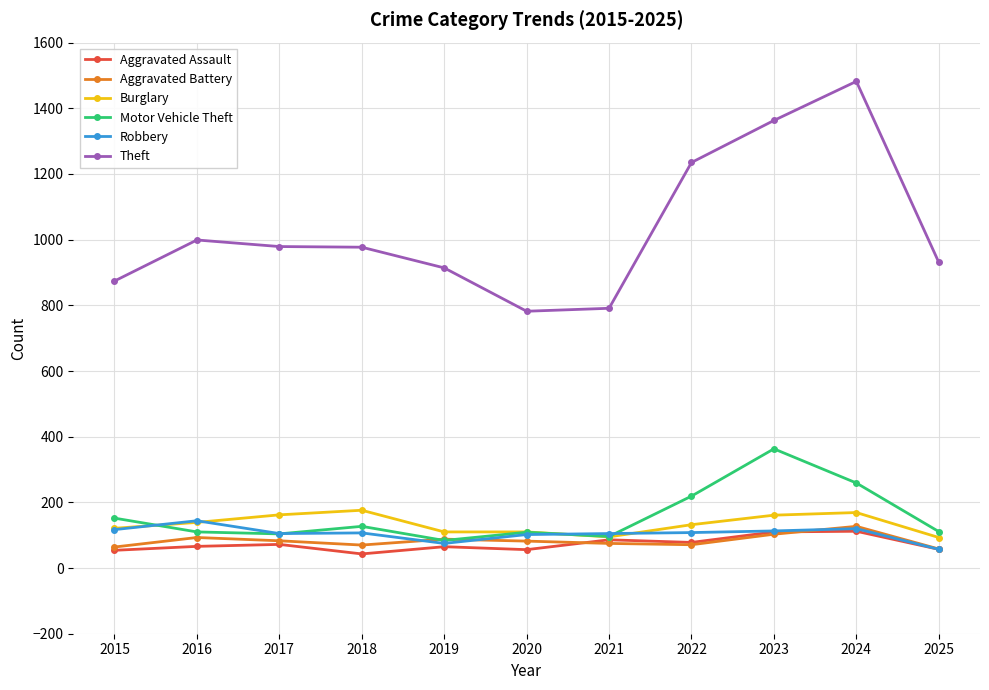

True or false: Aggravated Assault and Theft intersect in this chart.

False